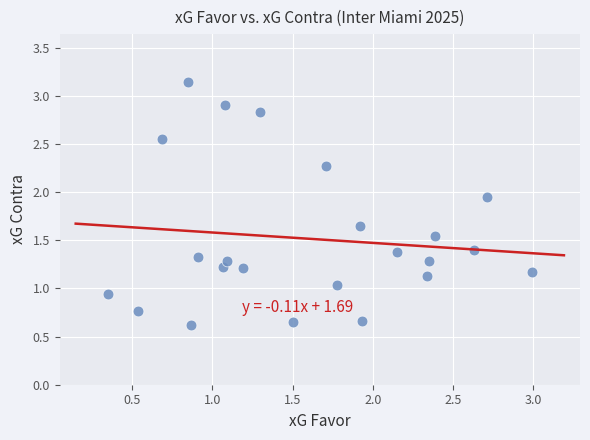

What is the range of X values (max minus min)?

2.6